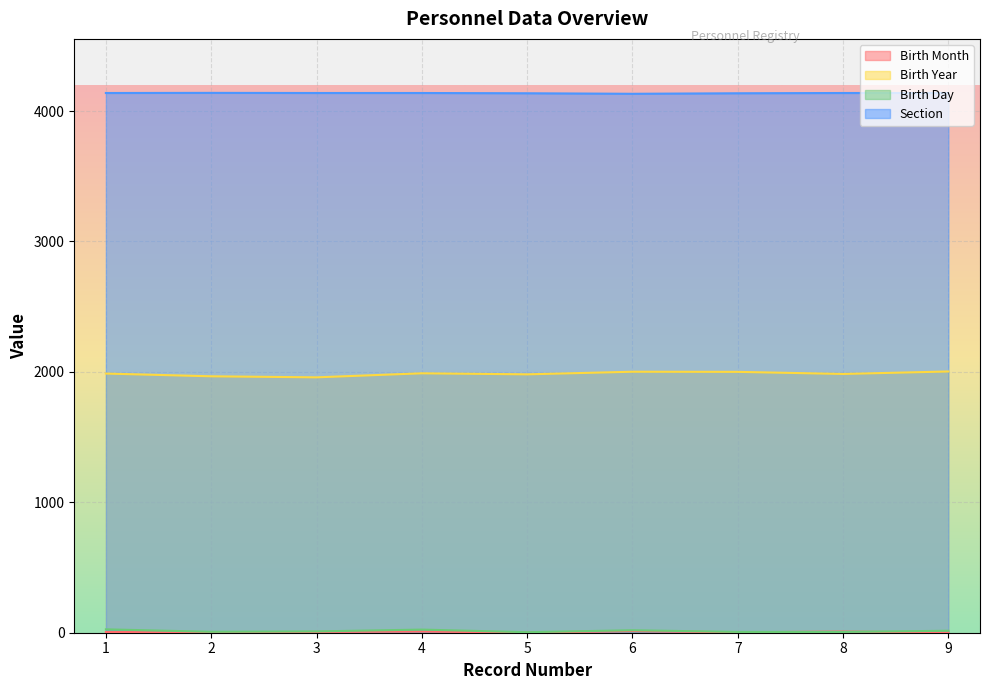

True or false: Section and Birth Month cross at least once.

False